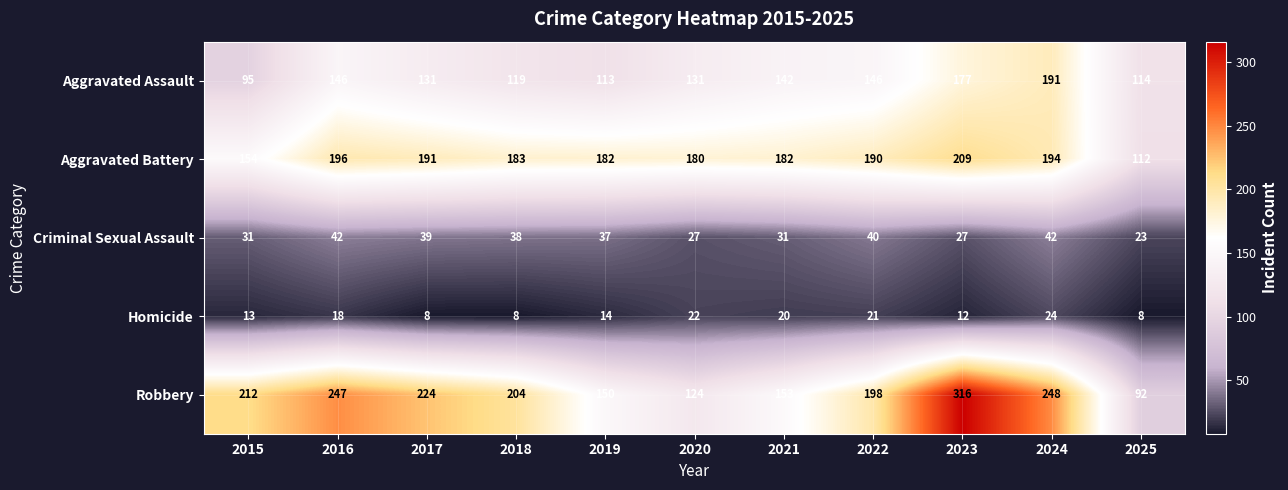

What is the maximum value shown in the chart?

316